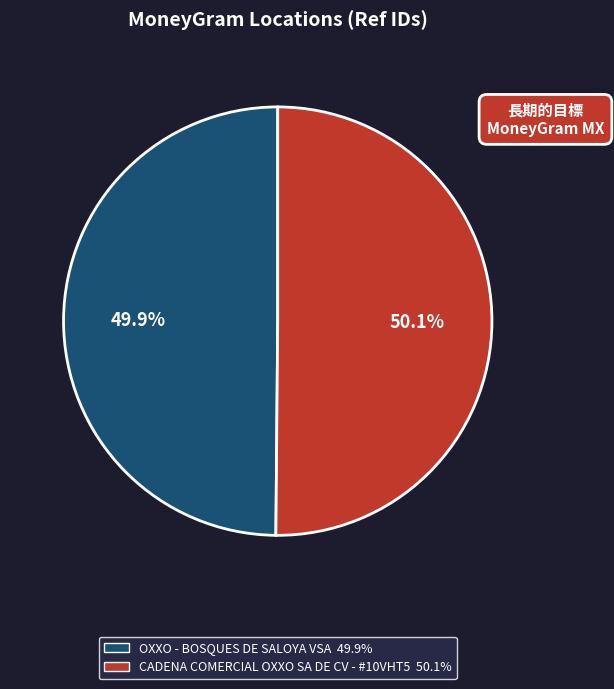

Is it true that CADENA COMERCIAL OXXO SA DE CV - #10VHT5 is 57% of the pie?

False